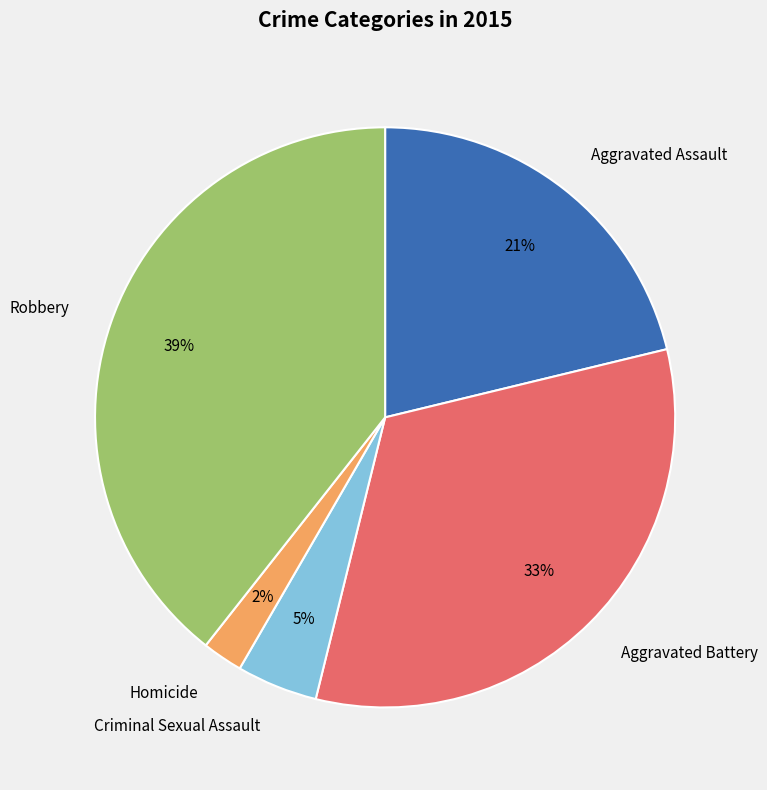

Does Robbery represent more than half of the total?

No